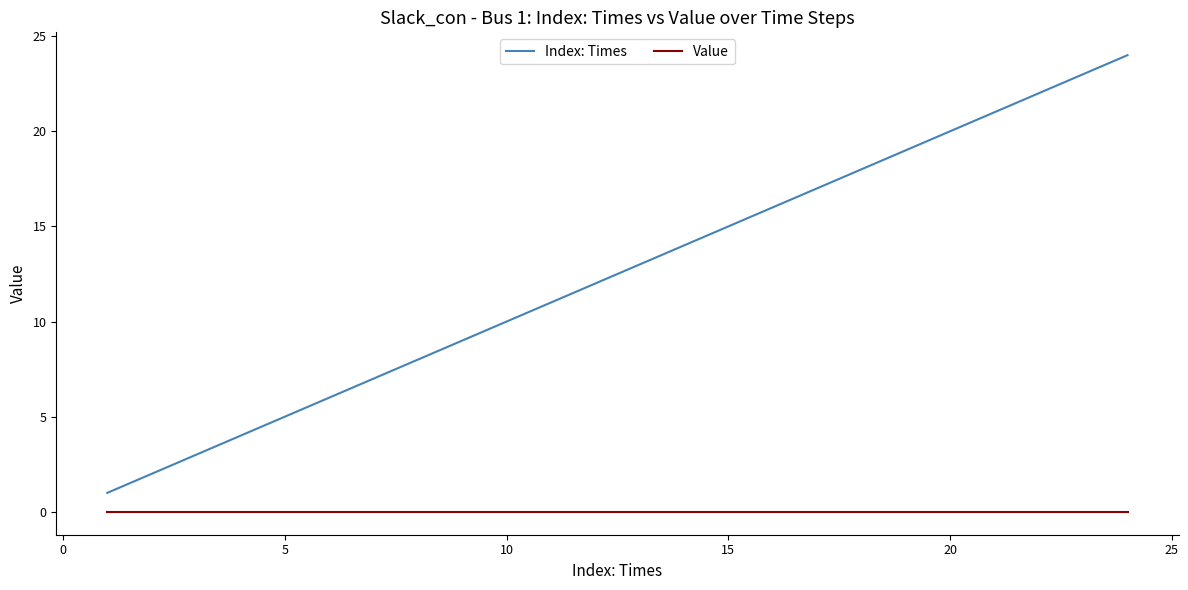

Which series has the largest total across all categories?

Index: Times